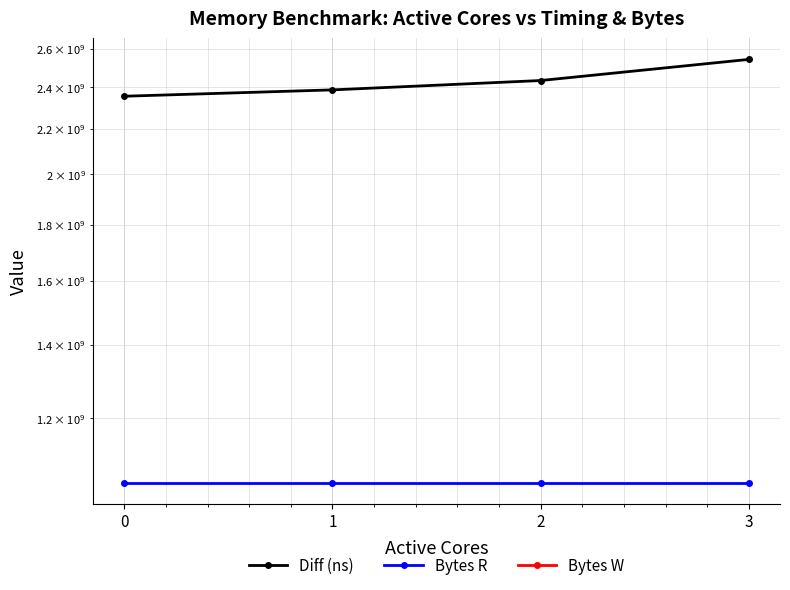

True or false: Bytes W has more than 2 points higher than both neighbors.

False